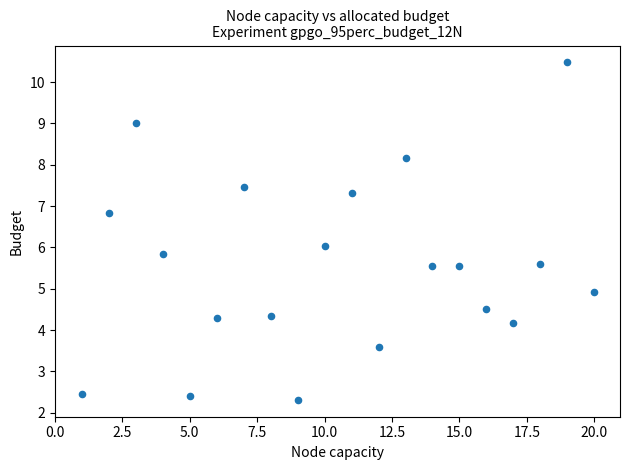

What is the range of X values (max minus min)?

19.0